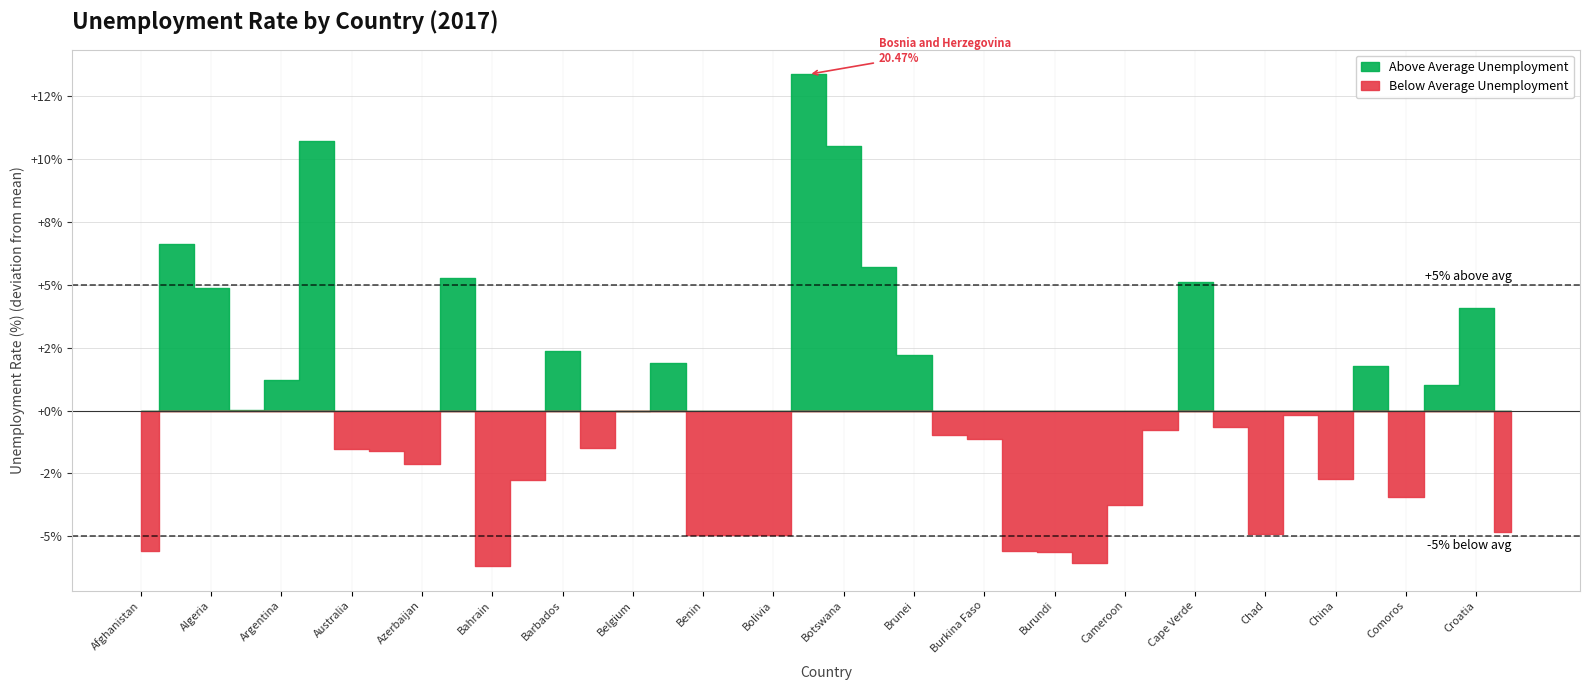

Which has a higher value, China or Bosnia and Herzegovina?

Bosnia and Herzegovina